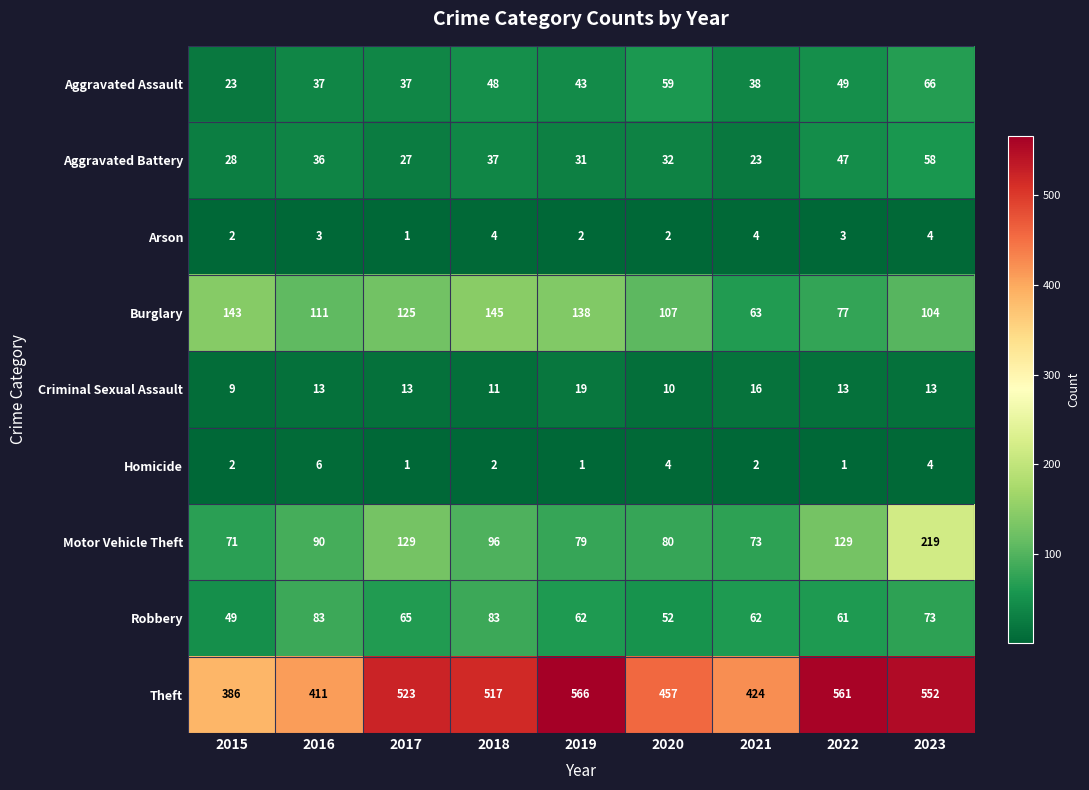

At which category is the sum across all series the highest?

2023